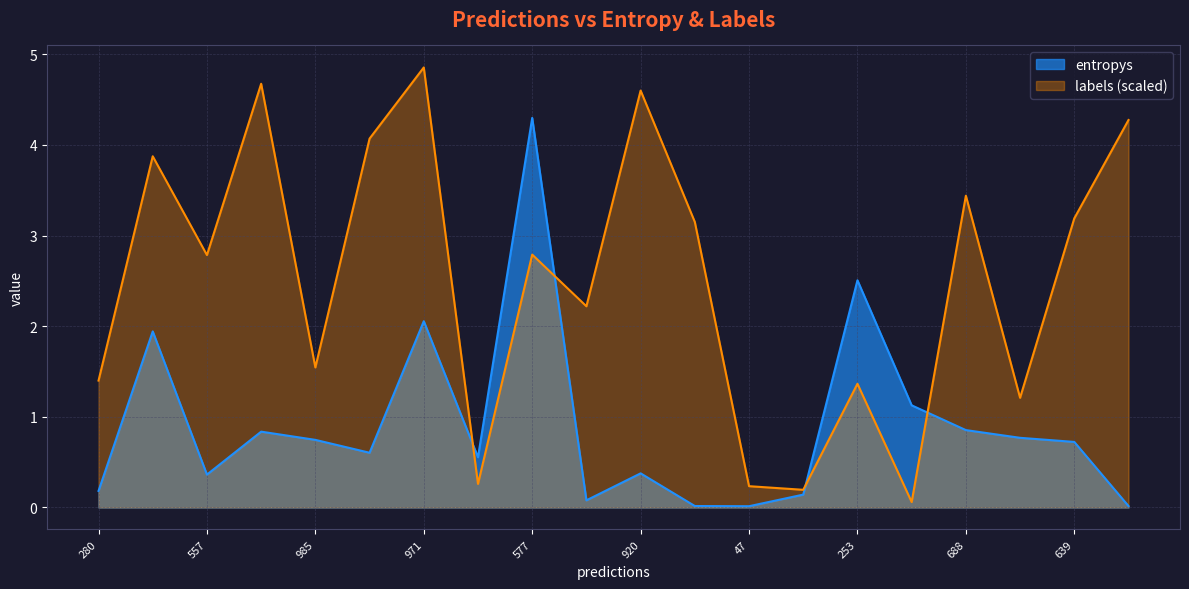

Reading left to right, extract all data points from this chart.

entropys: 0.2	1.9	0.4	0.8	0.7	0.6	2.1	0.6	4.3	0.1	0.4	0.0	0.0	0.1	2.5	1.1	0.9	0.8	0.7	0.0
labels: 1.4	3.9	2.8	4.7	1.5	4.1	4.9	0.3	2.8	2.2	4.6	3.1	0.2	0.2	1.4	0.1	3.4	1.2	3.2	4.3